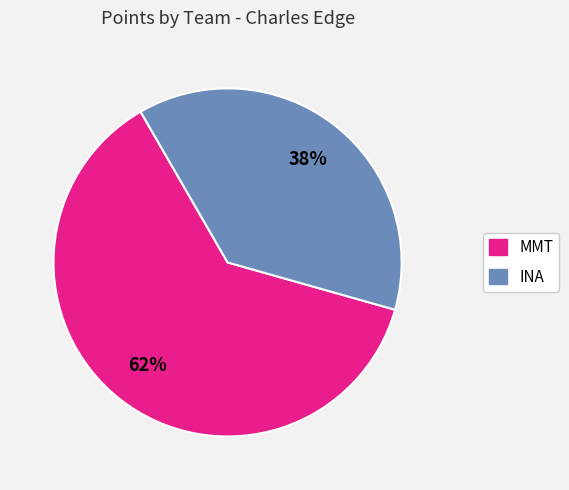

To the nearest percent, what portion does MMT represent?

62%